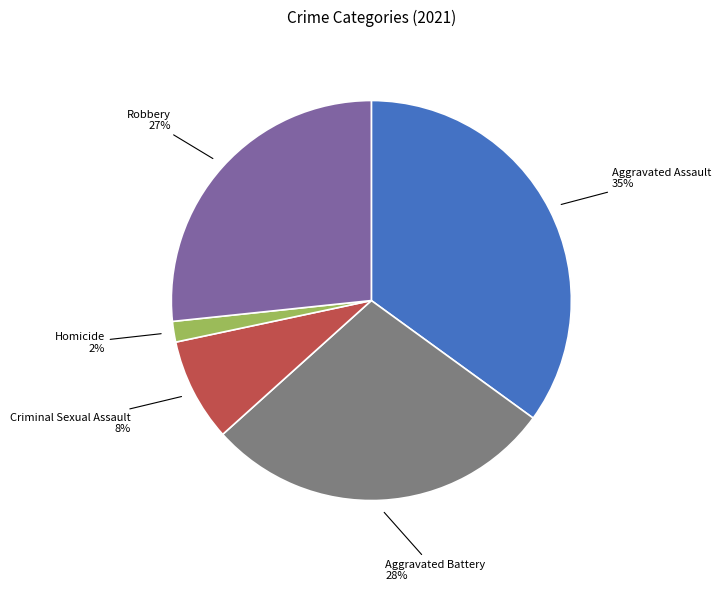

To the nearest percent, what is the average slice percentage?

20%